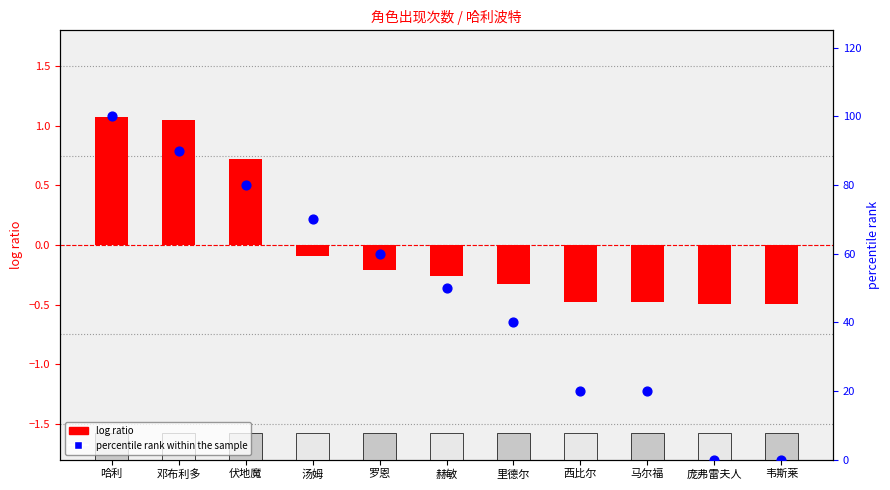

Which series has the largest total across all categories?

percentile rank within the sample